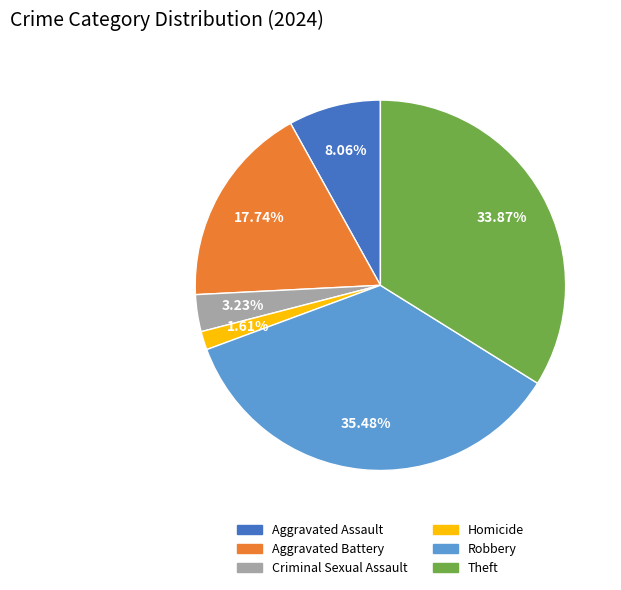

Rank the categories by value from lowest to highest.

Homicide, Criminal Sexual Assault, Aggravated Assault, Aggravated Battery, Theft, Robbery